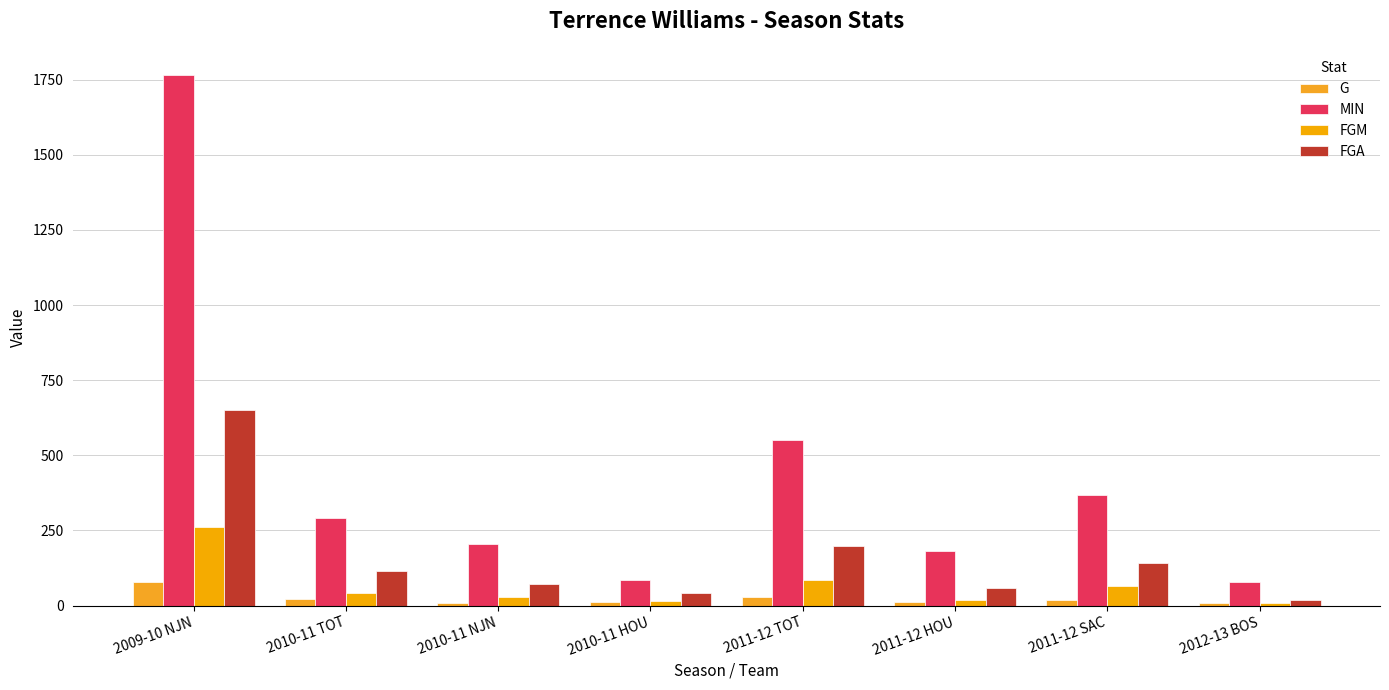

How many groups of bars are there?

8